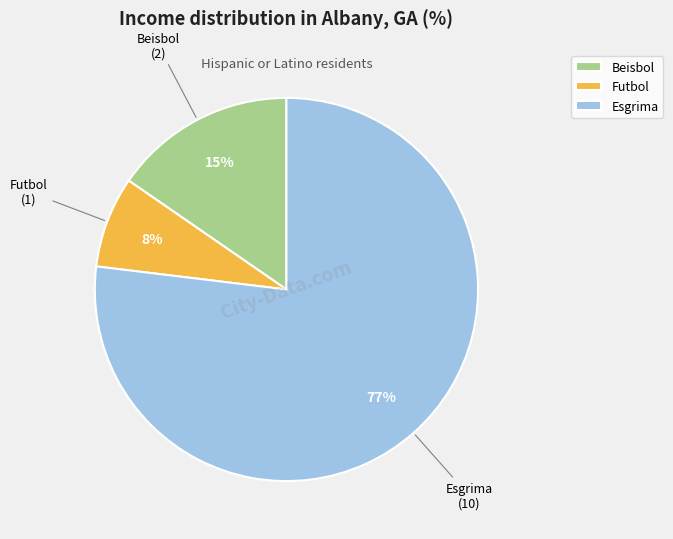

Is the sum of Beisbol and Futbol greater than half?

No